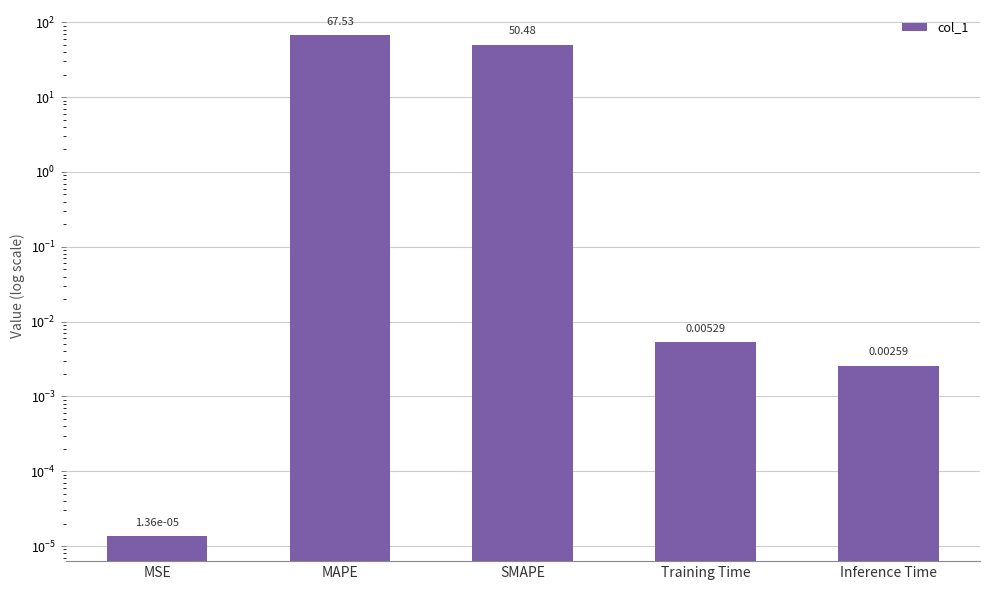

Are the bars grouped side by side (vs. stacked)?

No